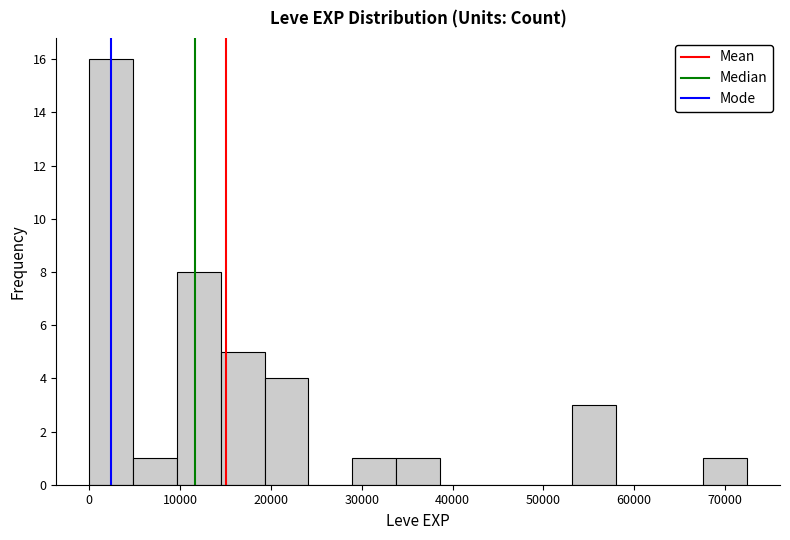

Reading left to right, transcribe this chart: for each bar, give the range it covers on the x-axis and its height. Neither the bar edges nor the heights are printed on the chart, so give them approximately, as read against the axes.

0 to 5000: 16
5000 to 10000: 1
10000 to 14000: 8
14000 to 19000: 5
19000 to 24000: 4
24000 to 29000: 0
29000 to 34000: 1
34000 to 39000: 1
39000 to 43000: 0
43000 to 48000: 0
48000 to 53000: 0
53000 to 58000: 3
58000 to 63000: 0
63000 to 68000: 0
68000 to 72000: 1